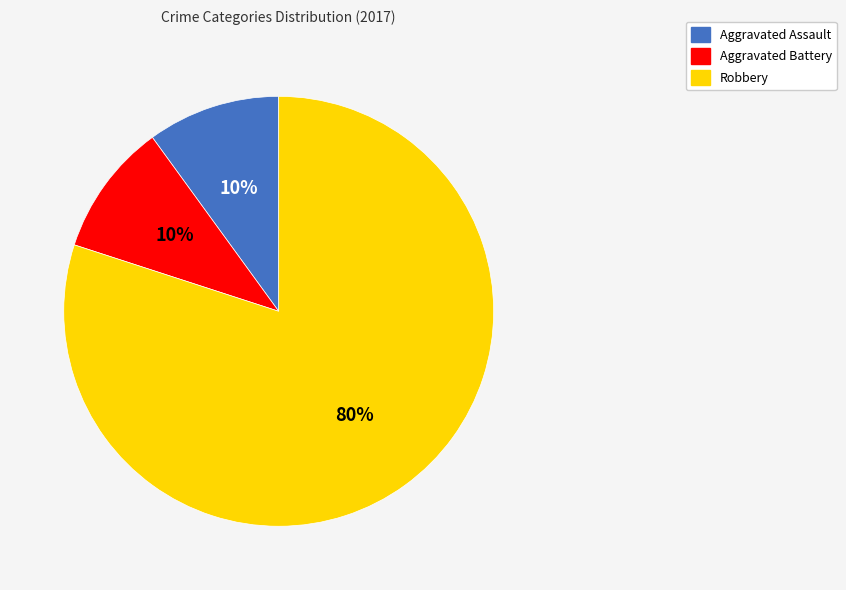

Is the sum of Aggravated Battery and Robbery greater than half?

Yes